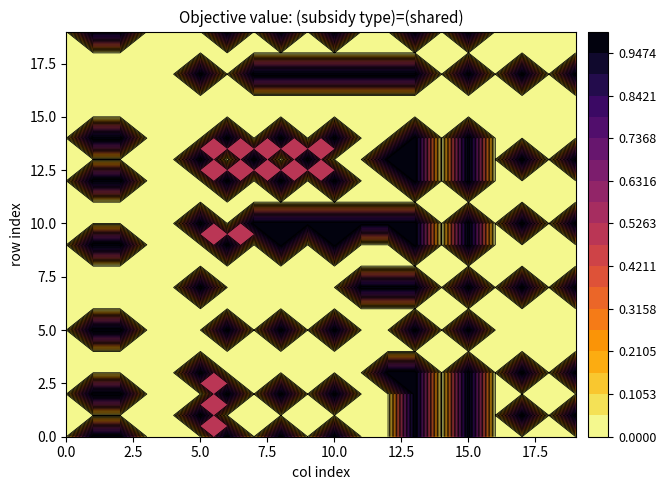

Rank the series by their maximum value, from lowest to highest.

row4, row6, row8, row11, row15, row16, row18, row0, row1, row2, row3, row5, row7, row9, row10, row12, row13, row14, row17, row19